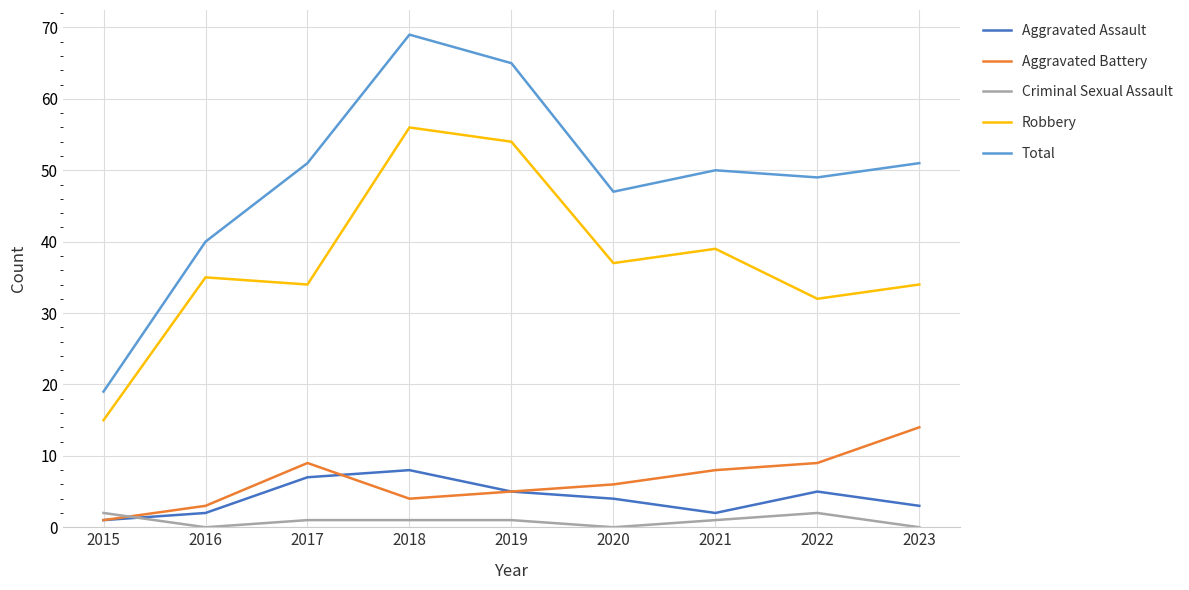

How many interior local valleys does the Robbery series have?

3